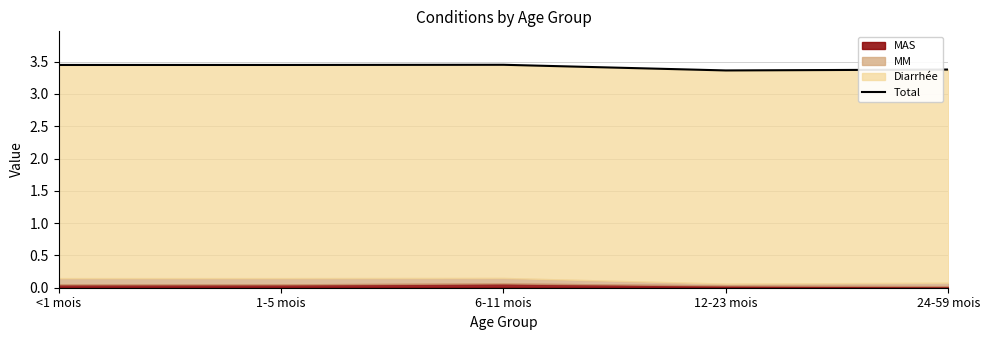

Where is the data nearest to the value 3?

12-23 mois